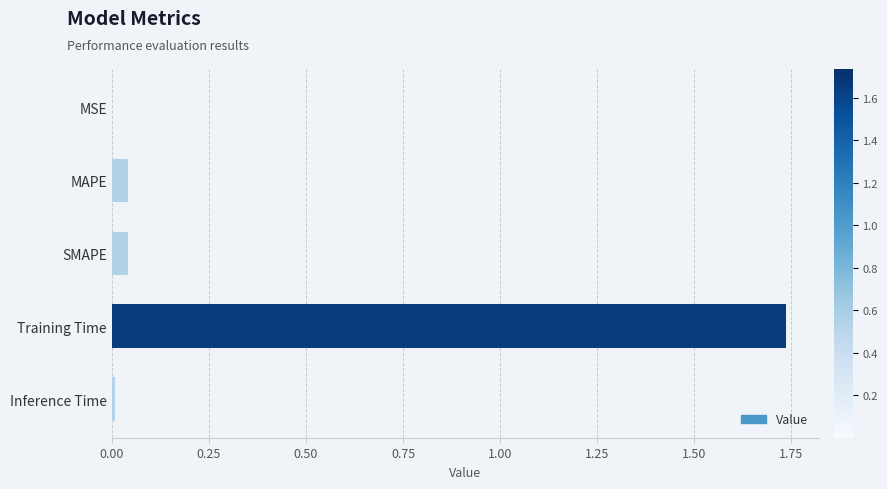

What is the sum of all values?

1.8